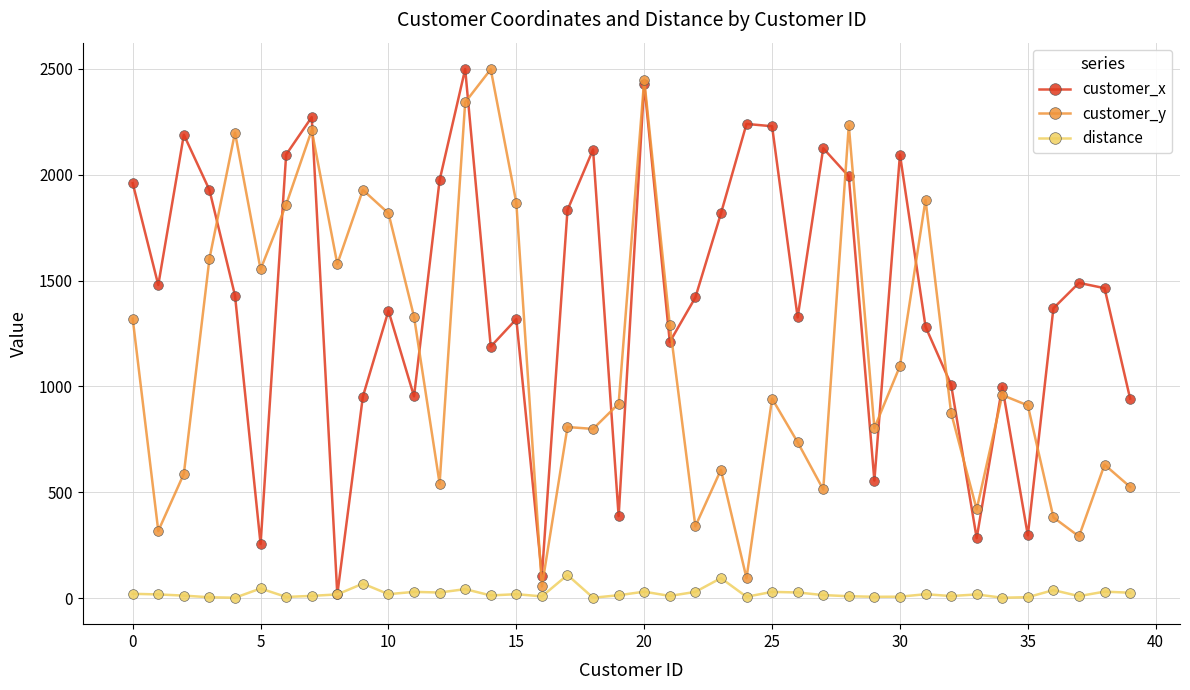

What is the lowest value of the customer_x series?

17.0